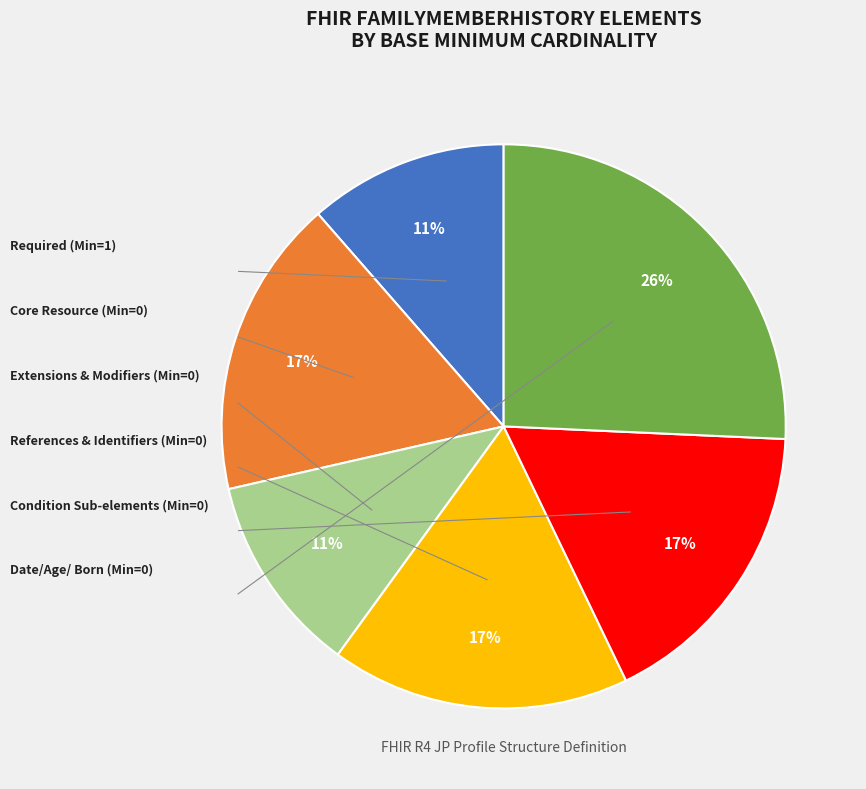

To the nearest percent, what is the average slice percentage?

17%